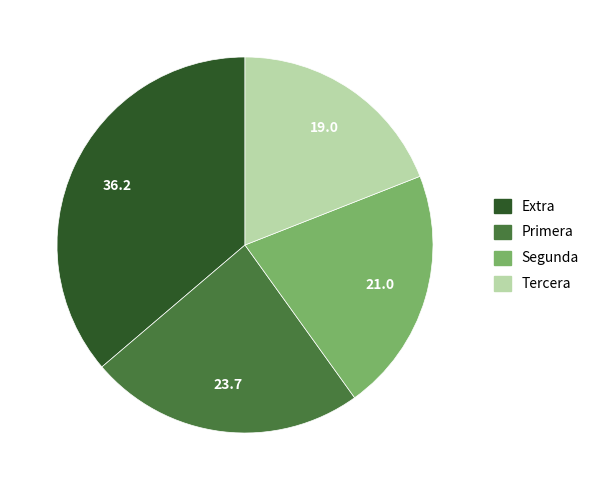

Combined, do Primera and Extra account for over 50%?

Yes